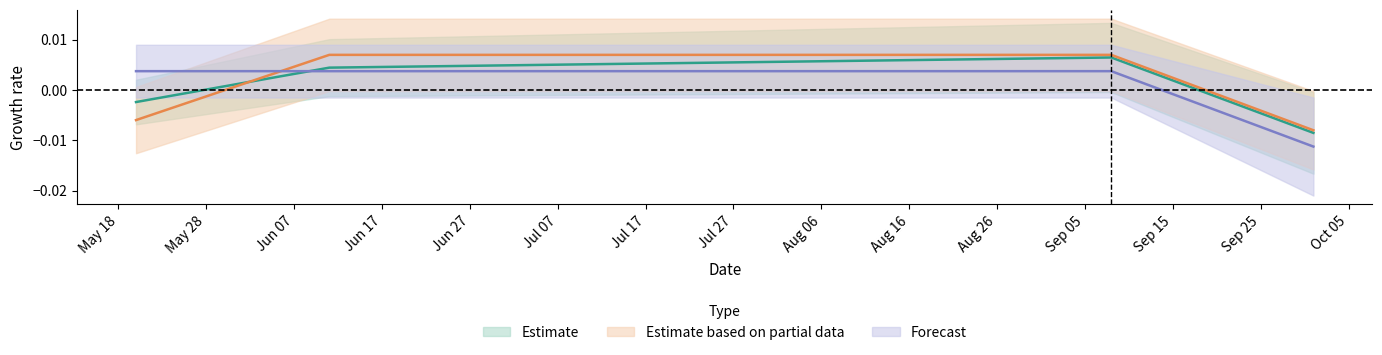

At which label is sum closest to 0?

2023-05-20